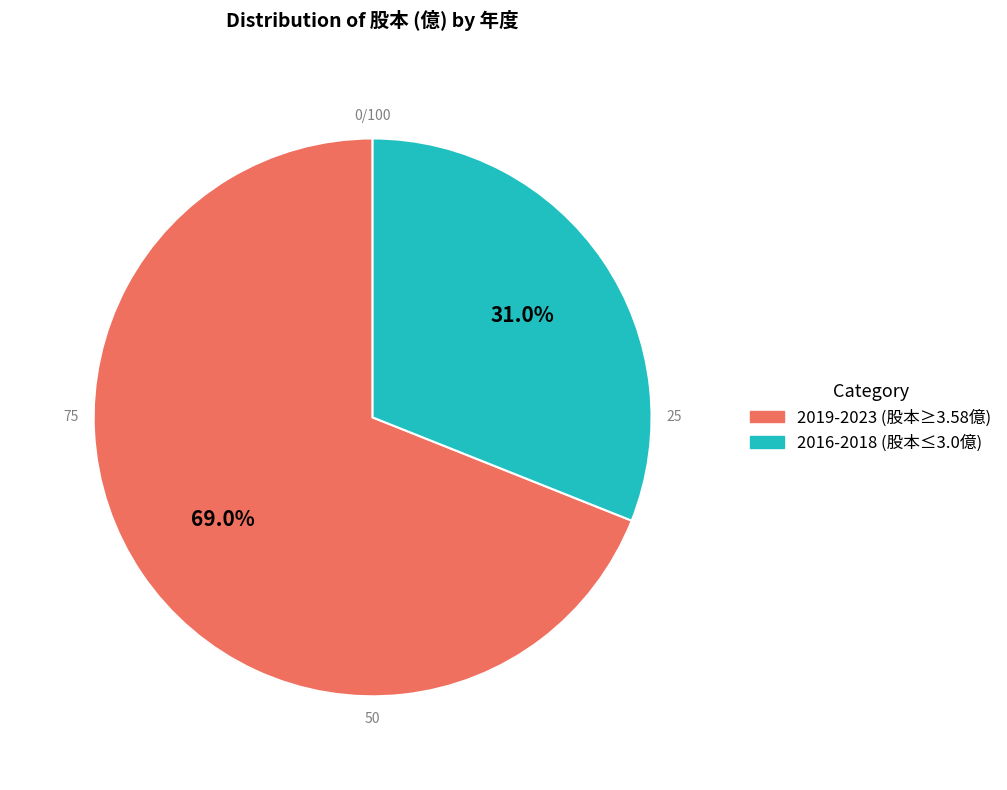

Is there a majority slice in this chart?

Yes